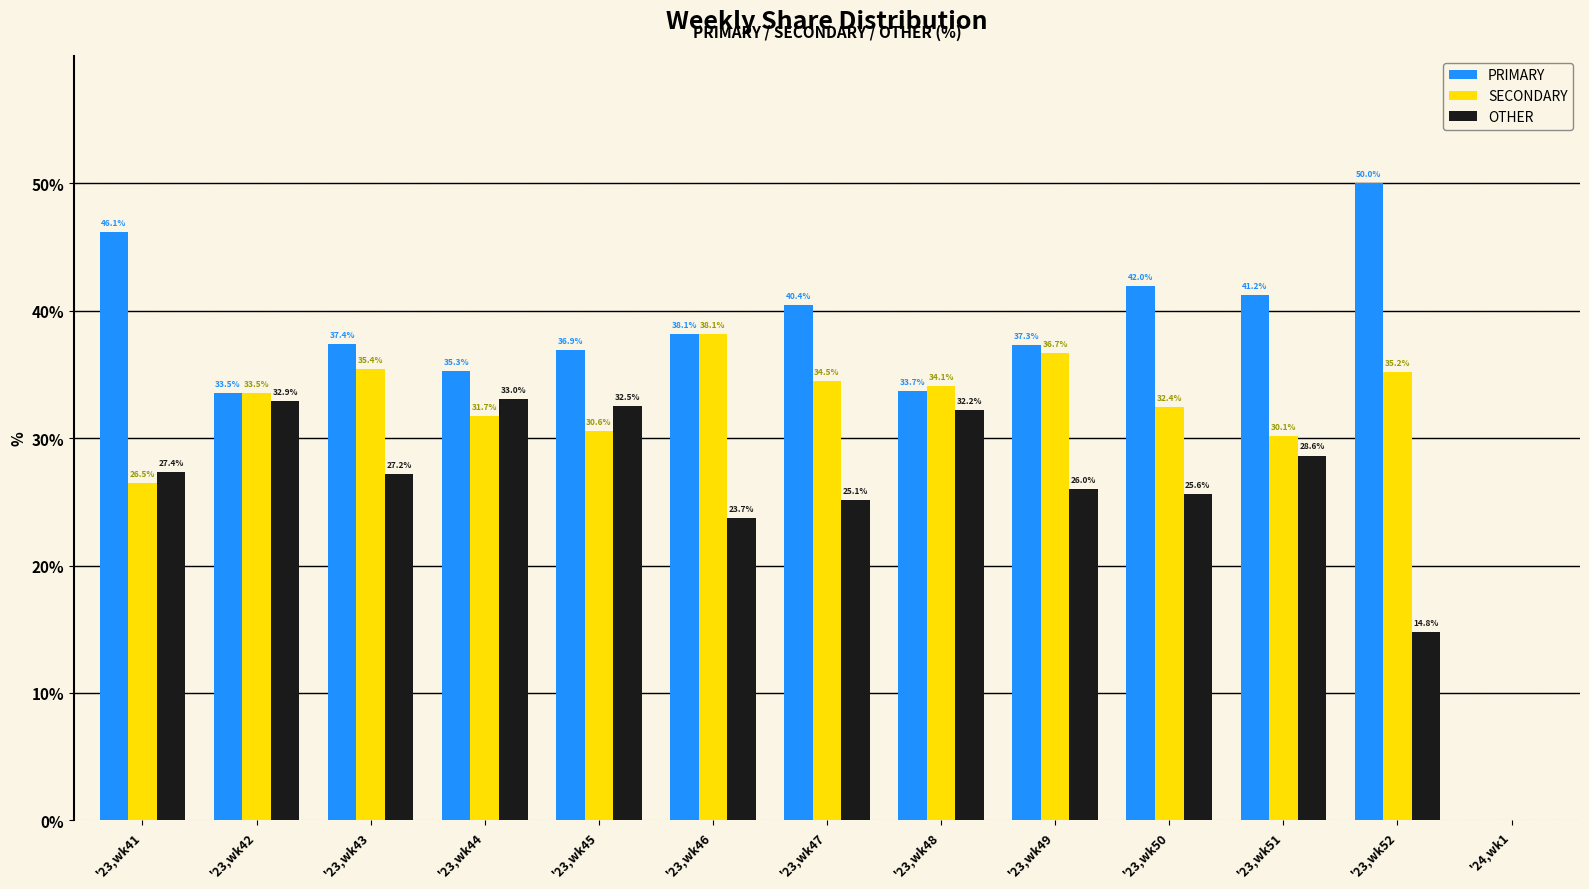

The PRIMARY series shows 33.7 at '23,wk48. True or false?

True